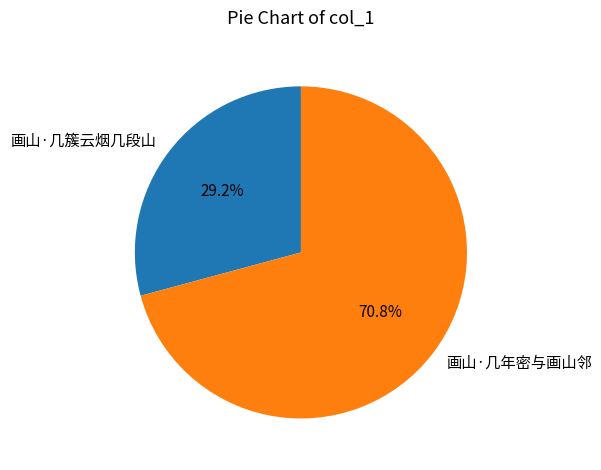

To the nearest percent, what is the combined percentage of 画山·几年密与画山邻 and 画山·几簇云烟几段山?

100%